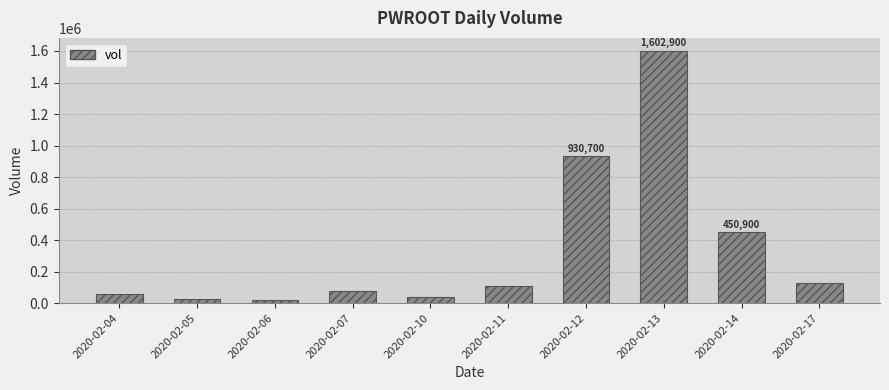

Which has a higher value, 2020-02-14 or 2020-02-13?

2020-02-13